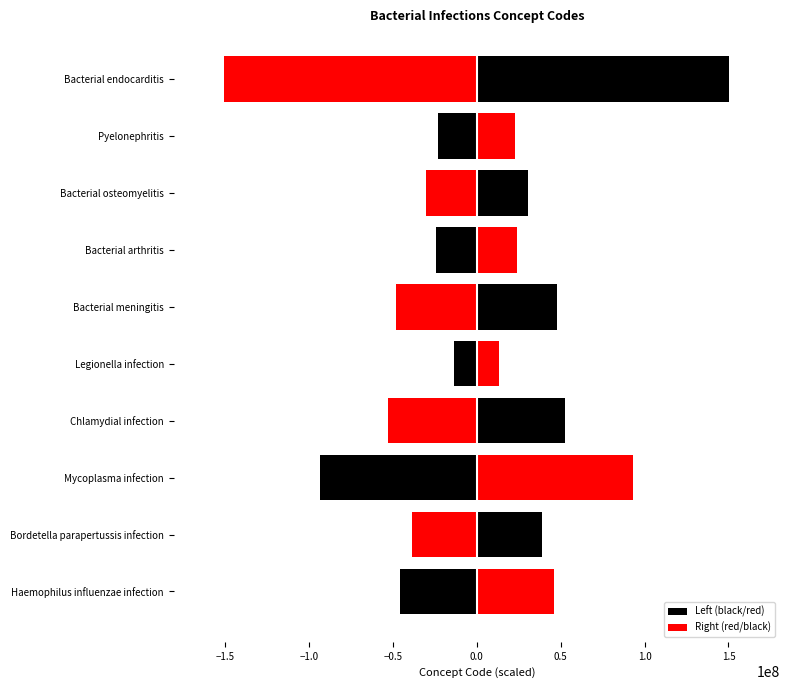

The Right (red/black) series shows 16355779.7 at Bacterial meningitis. True or false?

False